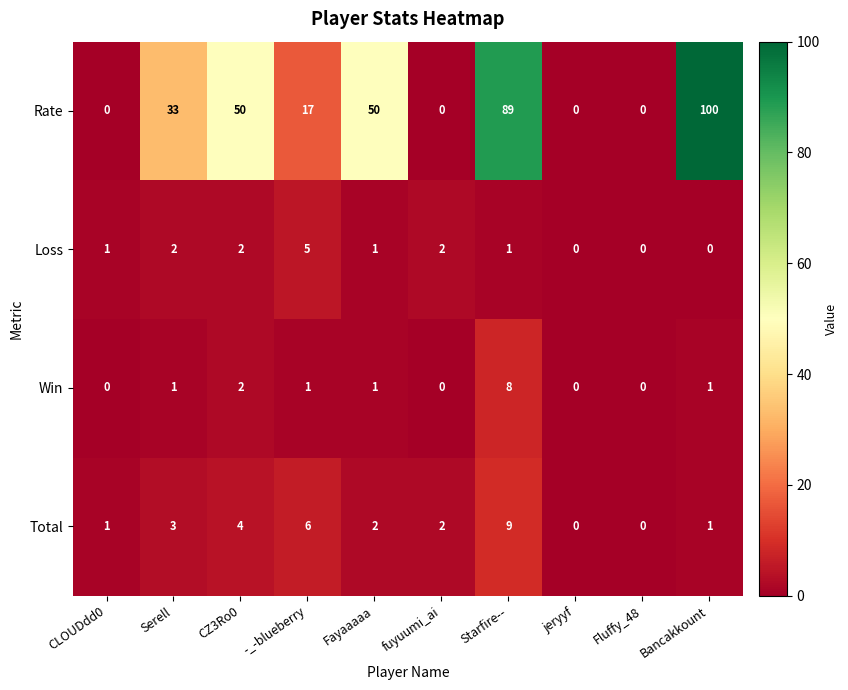

What is the difference between the highest and lowest values at Bancakkount?

100